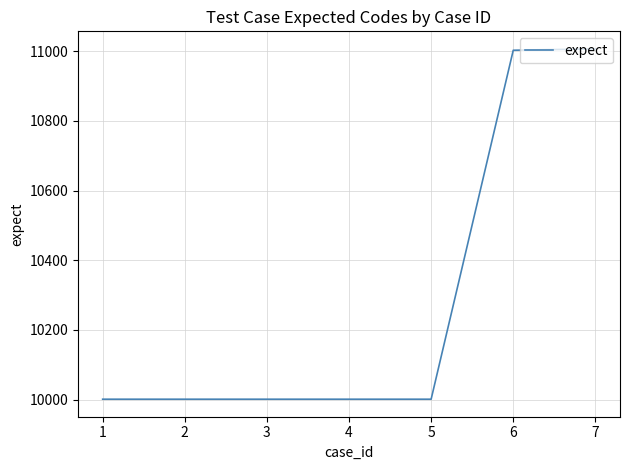

Between 6 and 4, which is larger?

6